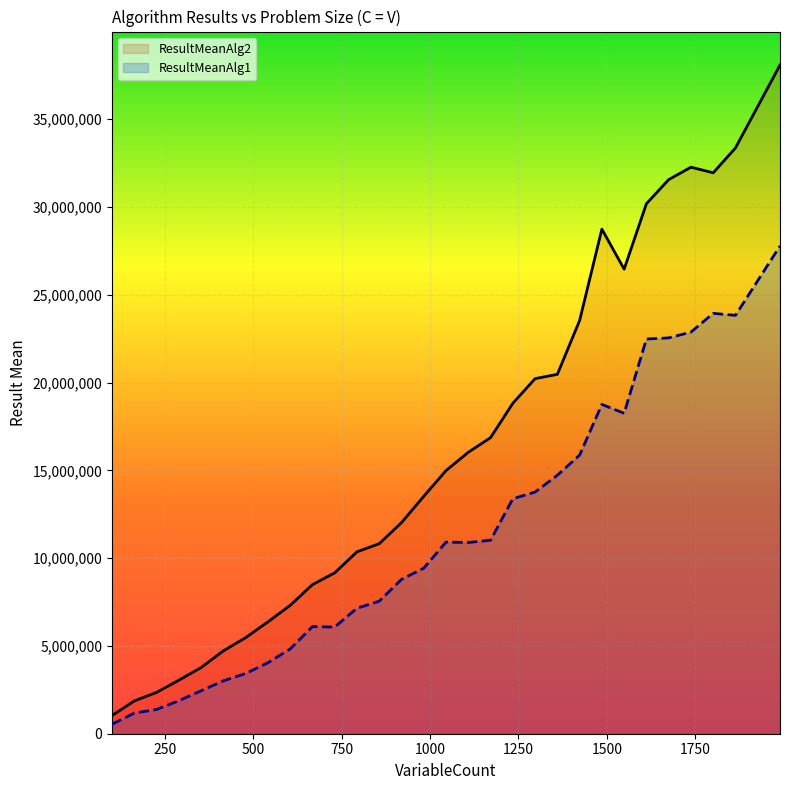

What is the minimum value for ResultMeanAlg1?

542296